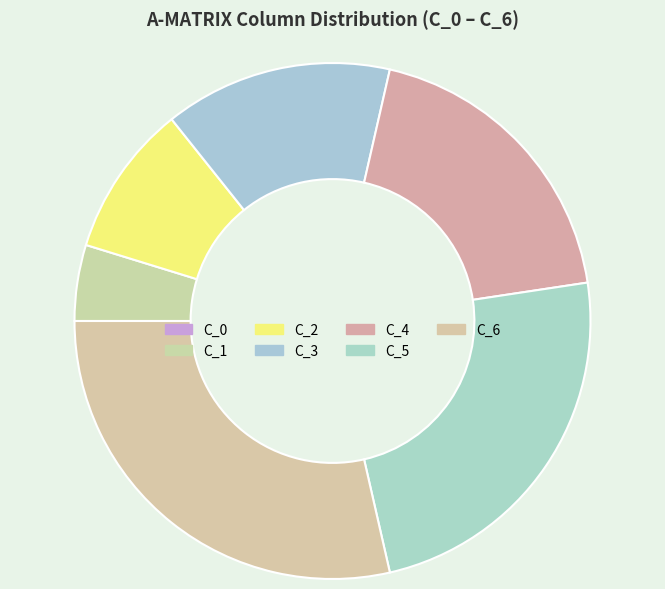

To the nearest percent, what is the combined percentage of C_0 and C_1?

5%